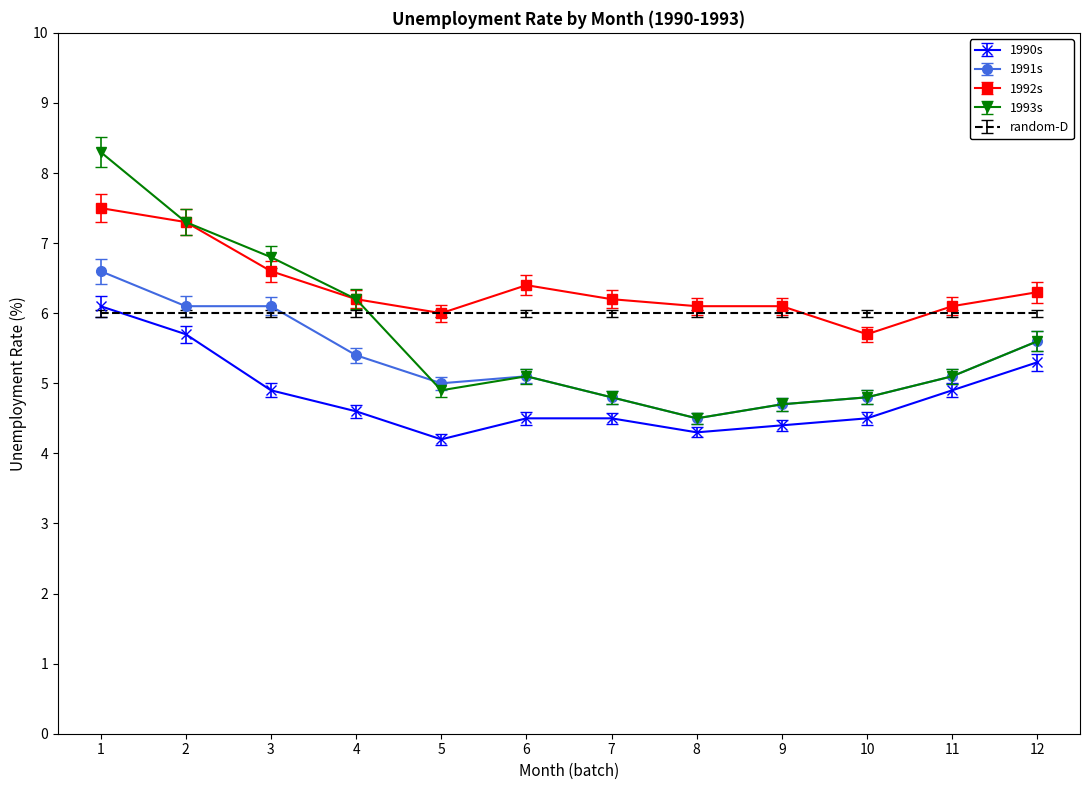

List the series in order of their overall mean, lowest first.

1990s, 1991s, 1993s, random-D, 1992s